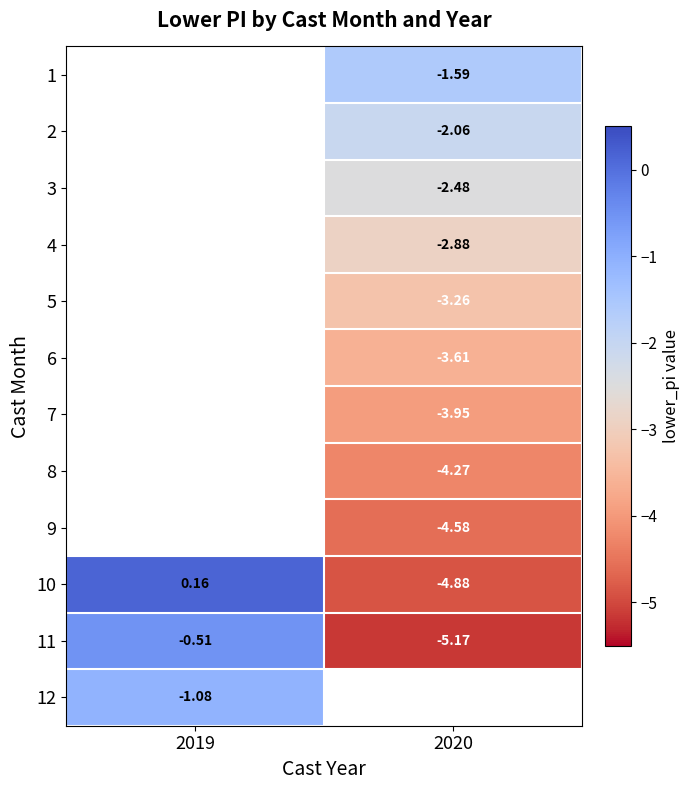

What is the sum of the 10 values at 2019 and 2020?

-4.7